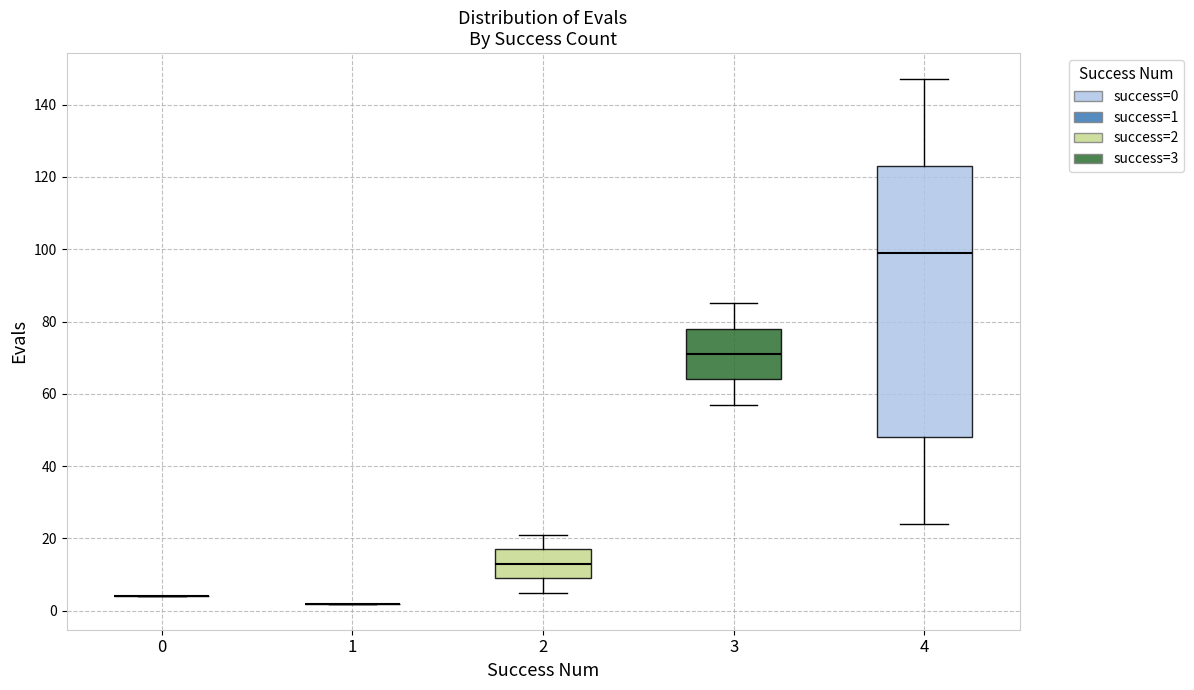

Comparing the boxes themselves (not the whiskers), which one is the tallest?

4